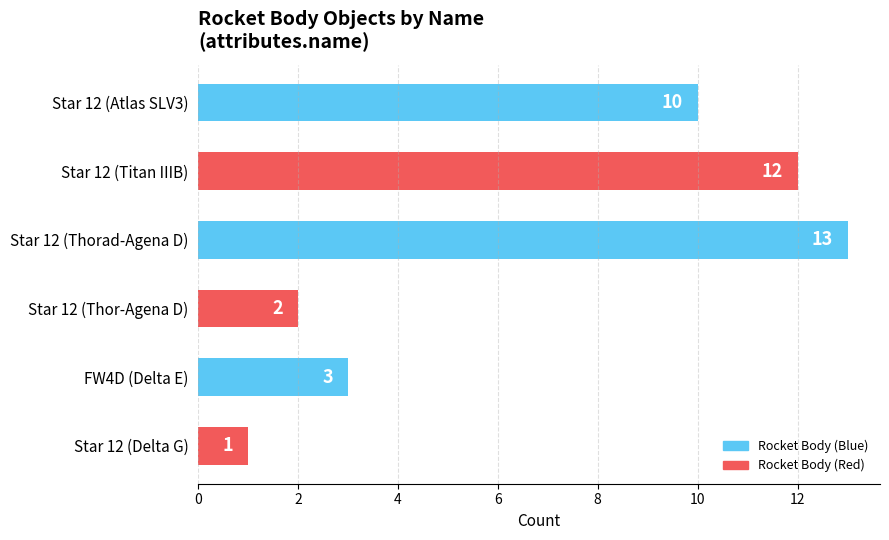

At which category does the chart reach its minimum across all series?

Star 12 (Delta G)